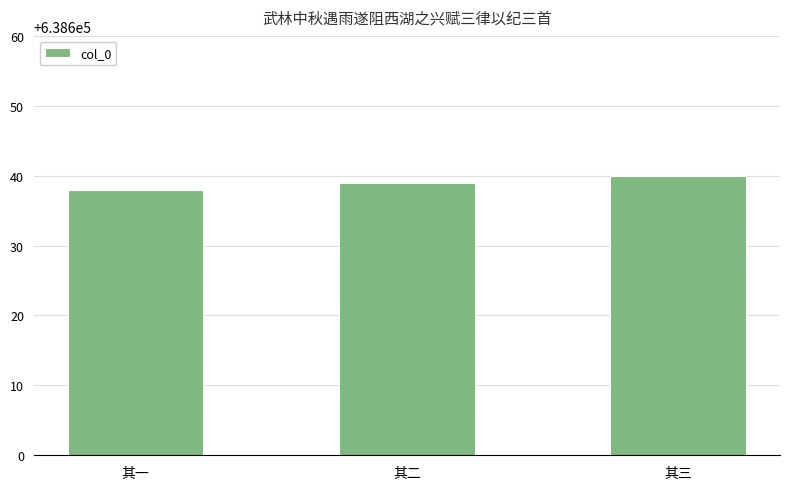

The chart shows a value of 263482 at 其二. True or false?

False